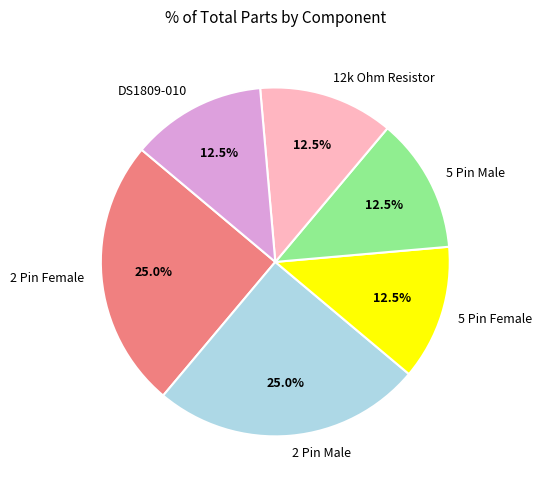

What is the ratio of the value at 5 Pin Female to the value at DS1809-010?

1.0